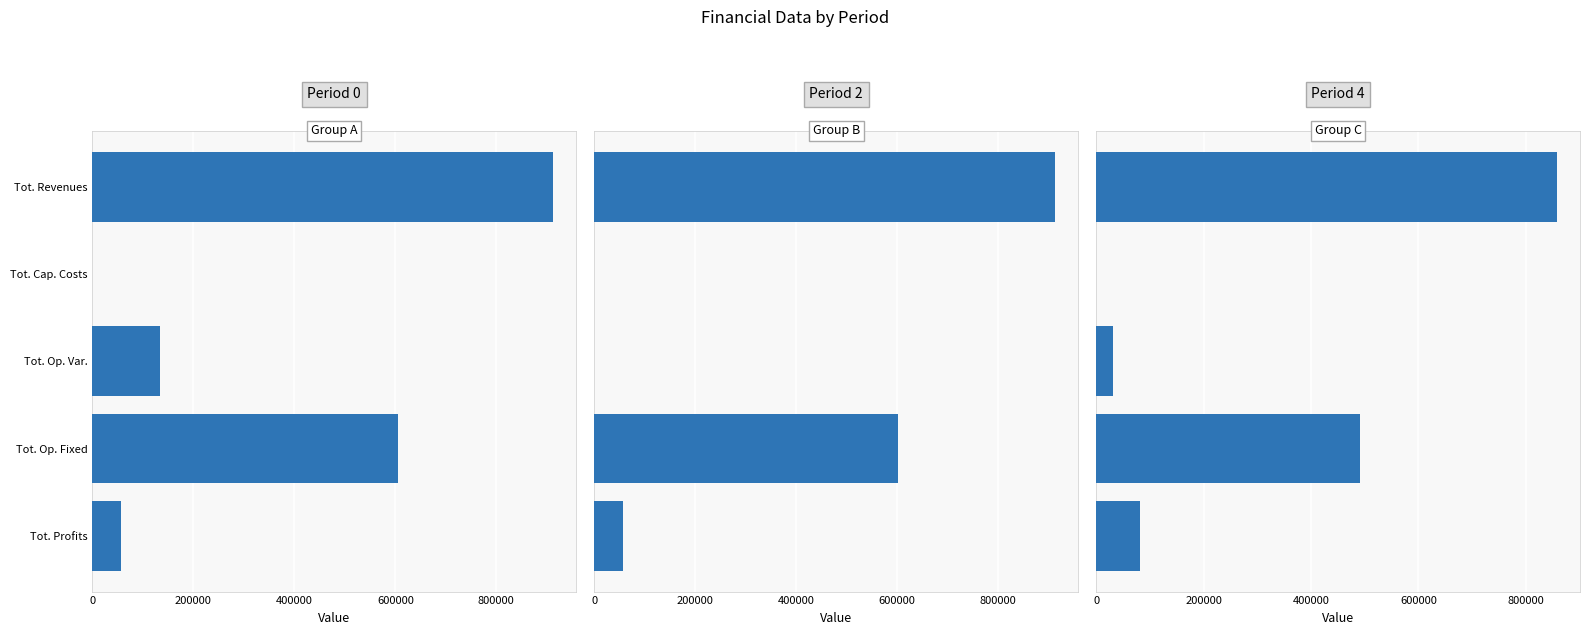

At which label does 0 reach its minimum?

Total Capital Costs